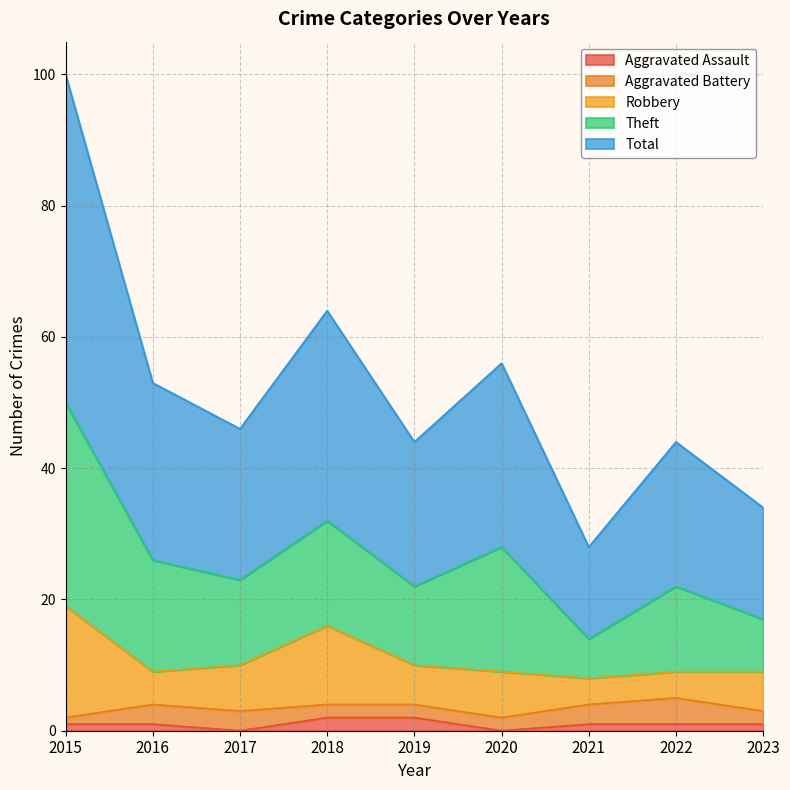

What is the greatest value displayed?

50